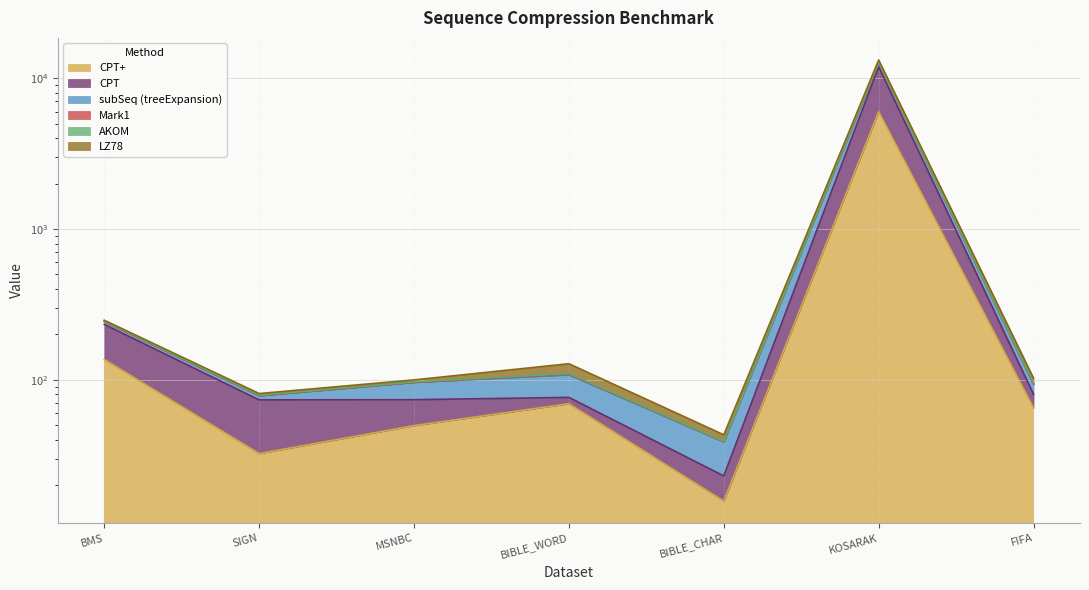

What is the smallest value displayed?

15.7